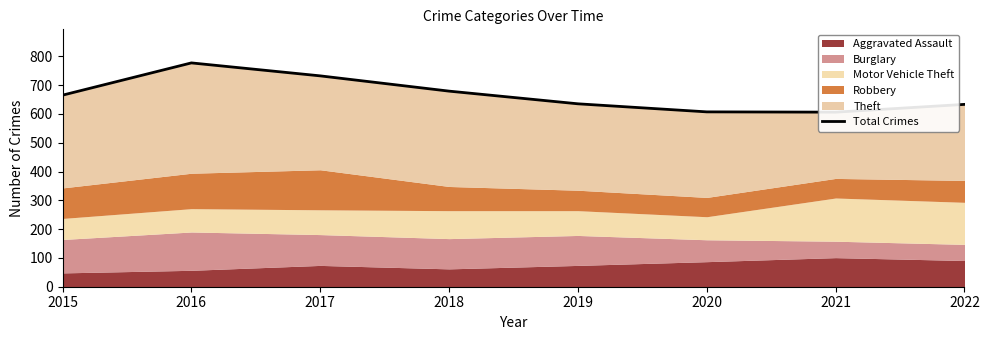

Does the chart have visible grid lines?

No